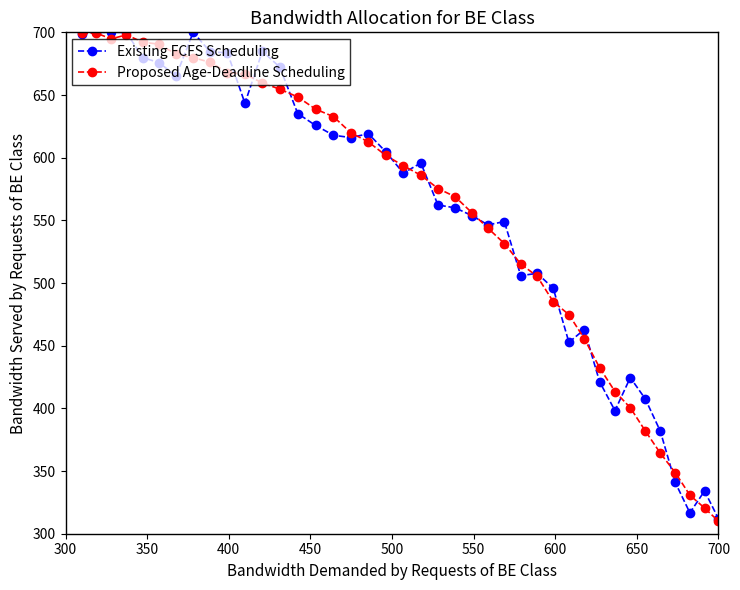

True or false: Existing FCFS Scheduling has more than 2 points higher than both neighbors.

True